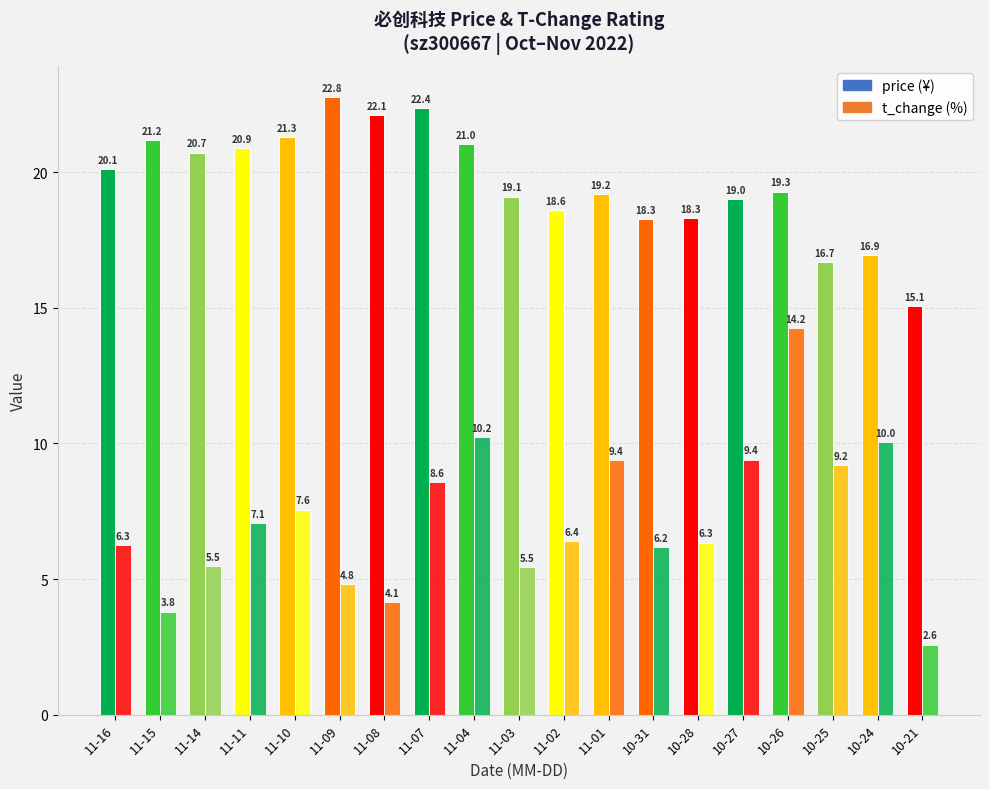

Reading left to right, list all the values displayed in this chart.

price: 11-16=20.1	11-15=21.2	11-14=20.7	11-11=20.9	11-10=21.3	11-09=22.8	11-08=22.1	11-07=22.4	11-04=21.0	11-03=19.1	11-02=18.6	11-01=19.2	10-31=18.3	10-28=18.3	10-27=19.0	10-26=19.3	10-25=16.7	10-24=16.9	10-21=15.1
t_change: 11-16=6.3	11-15=3.8	11-14=5.5	11-11=7.1	11-10=7.6	11-09=4.8	11-08=4.1	11-07=8.6	11-04=10.2	11-03=5.5	11-02=6.4	11-01=9.4	10-31=6.2	10-28=6.3	10-27=9.4	10-26=14.2	10-25=9.2	10-24=10.0	10-21=2.6